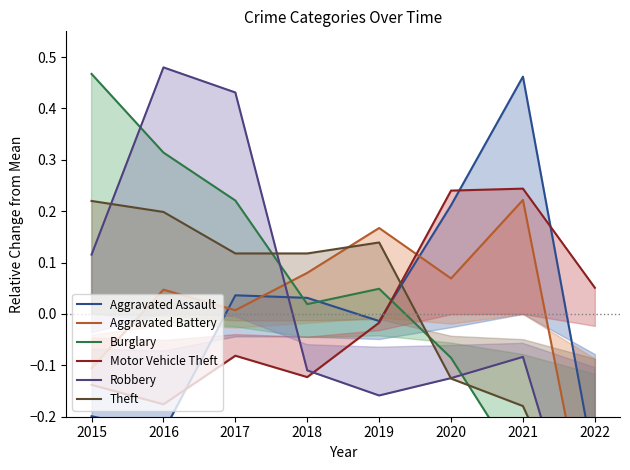

Reading left to right, transcribe all the data shown in this chart.

Aggravated Assault: -0.2	-0.2	0.0	0.0	-0.0	0.2	0.5	-0.3
Aggravated Battery: -0.1	0.0	0.0	0.1	0.2	0.1	0.2	-0.5
Burglary: 0.5	0.3	0.2	0.0	0.0	-0.1	-0.3	-0.7
Motor Vehicle Theft: -0.1	-0.2	-0.1	-0.1	-0.0	0.2	0.2	0.1
Robbery: 0.1	0.5	0.4	-0.1	-0.2	-0.1	-0.1	-0.5
Theft: 0.2	0.2	0.1	0.1	0.1	-0.1	-0.2	-0.5